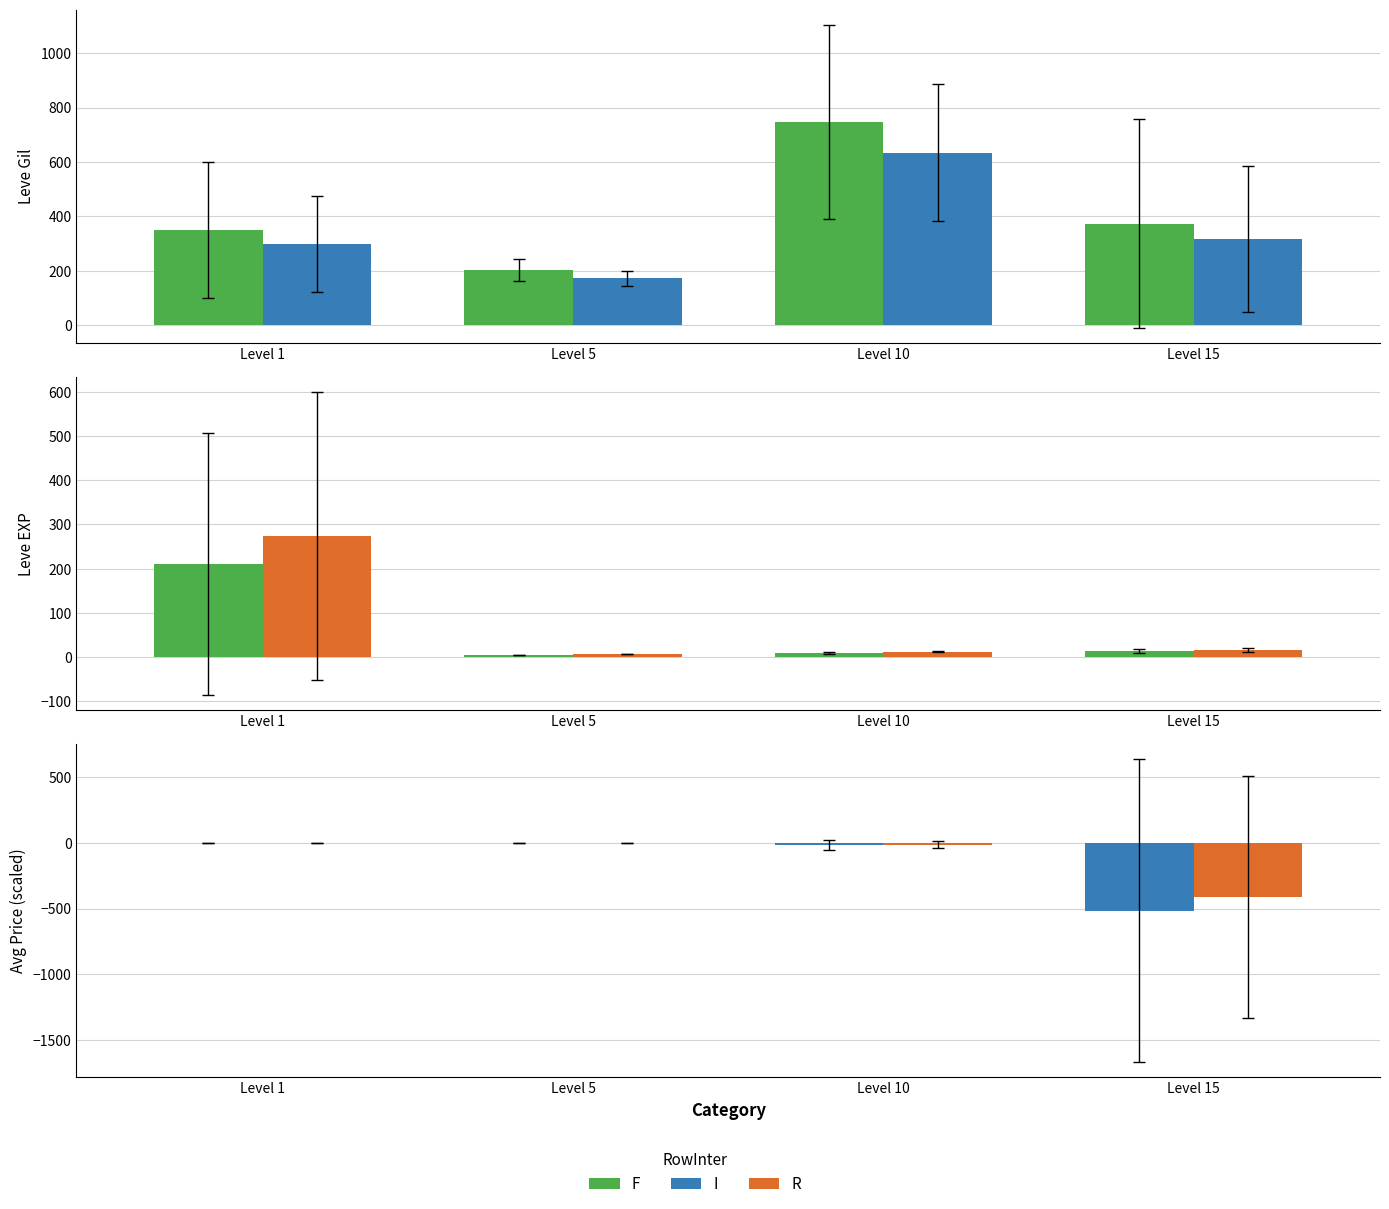

Reading left to right, extract all data points from this chart.

F: Level 1=210.7	Level 5=4.8	Level 10=9.5	Level 15=12.7
I: Level 1=-1.0	Level 5=-1.4	Level 10=-16.9	Level 15=-514.8
R: Level 1=-0.8	Level 5=-1.2	Level 10=-13.5	Level 15=-411.9